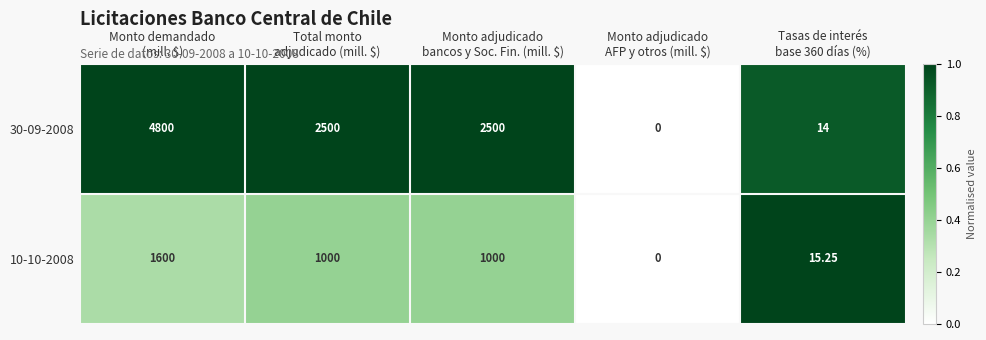

Rank the series by their maximum value, from highest to lowest.

30-09-2008, 10-10-2008